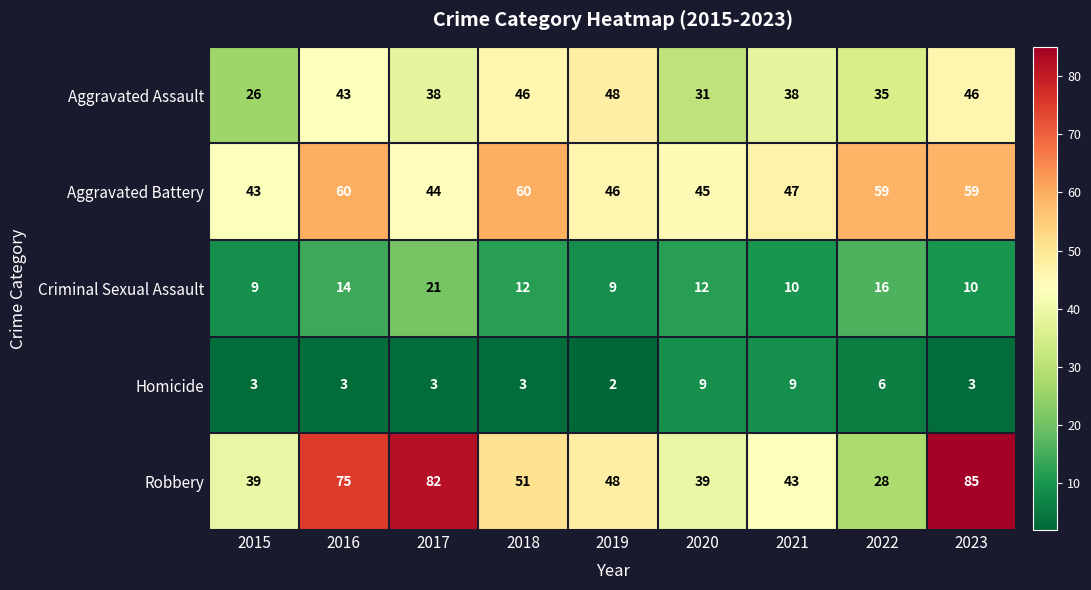

Where is Robbery nearest to the value 56?

2018